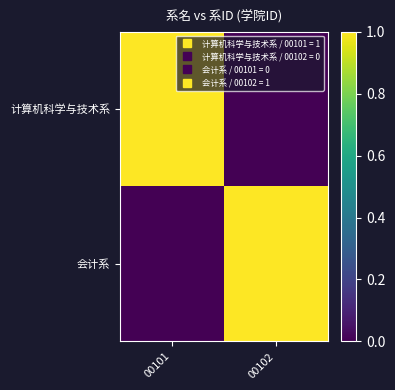

Reading left to right, what are all the values shown in this chart?

计算机科学与技术系: 00101=1	00102=0
会计系: 00101=0	00102=1